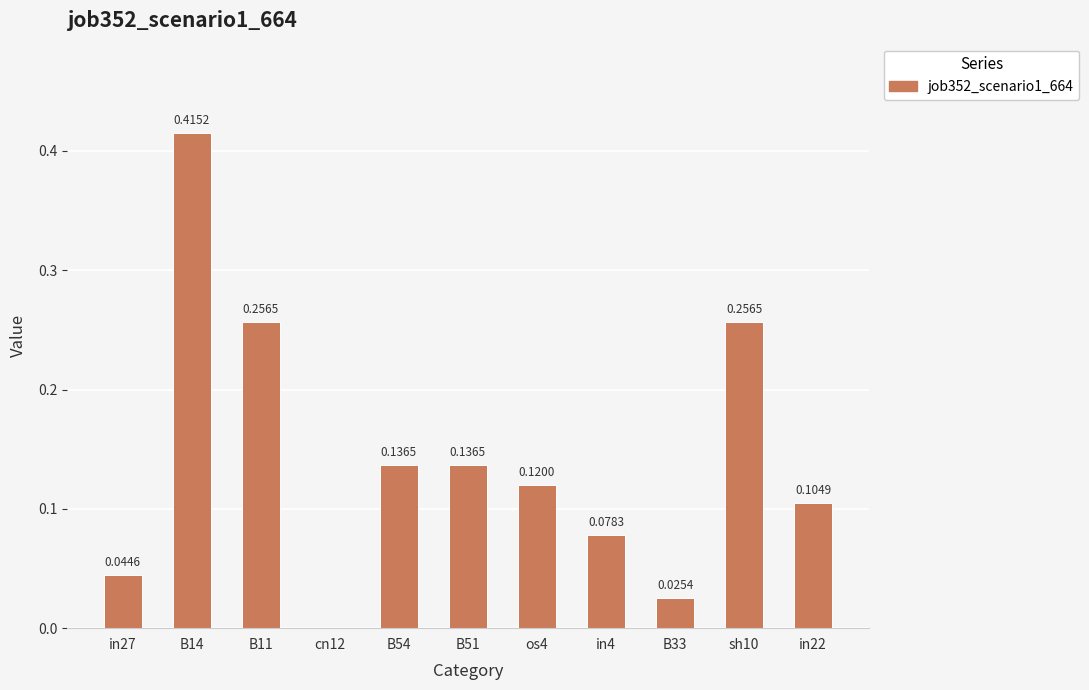

What is the change in value from cn12 to in22?

+0.1